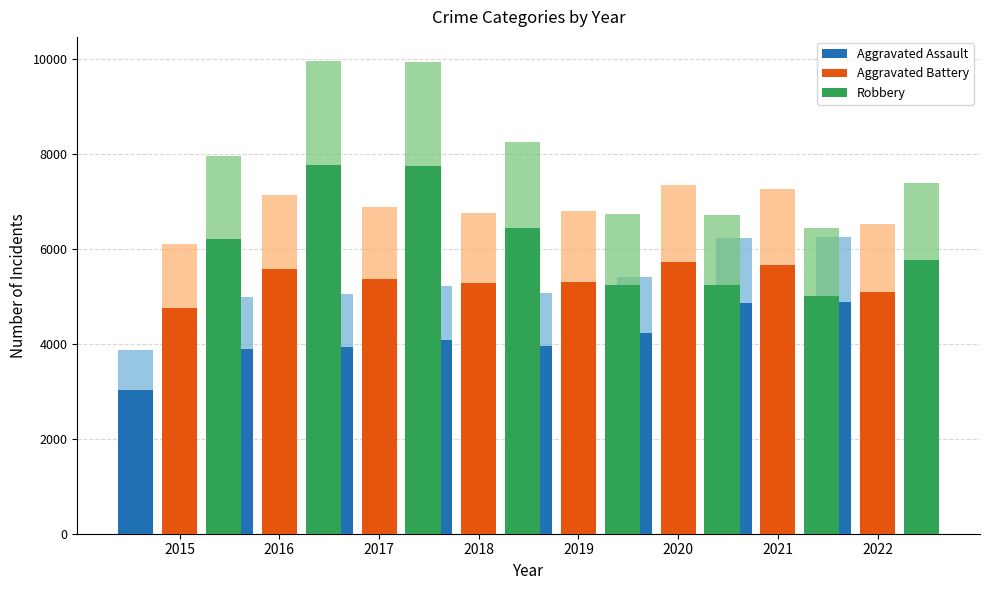

How many data points in Aggravated Battery are less than 5357?

4